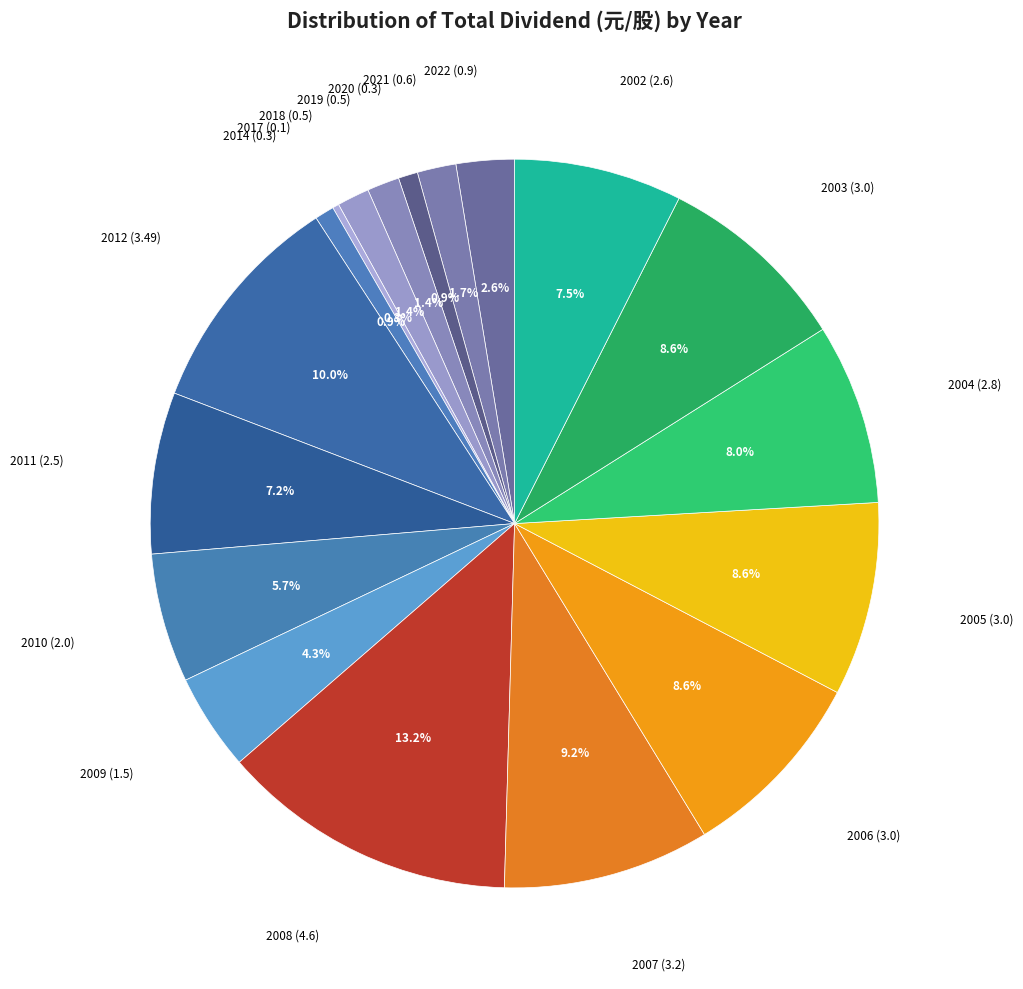

Which category has the biggest portion of the pie?

2008